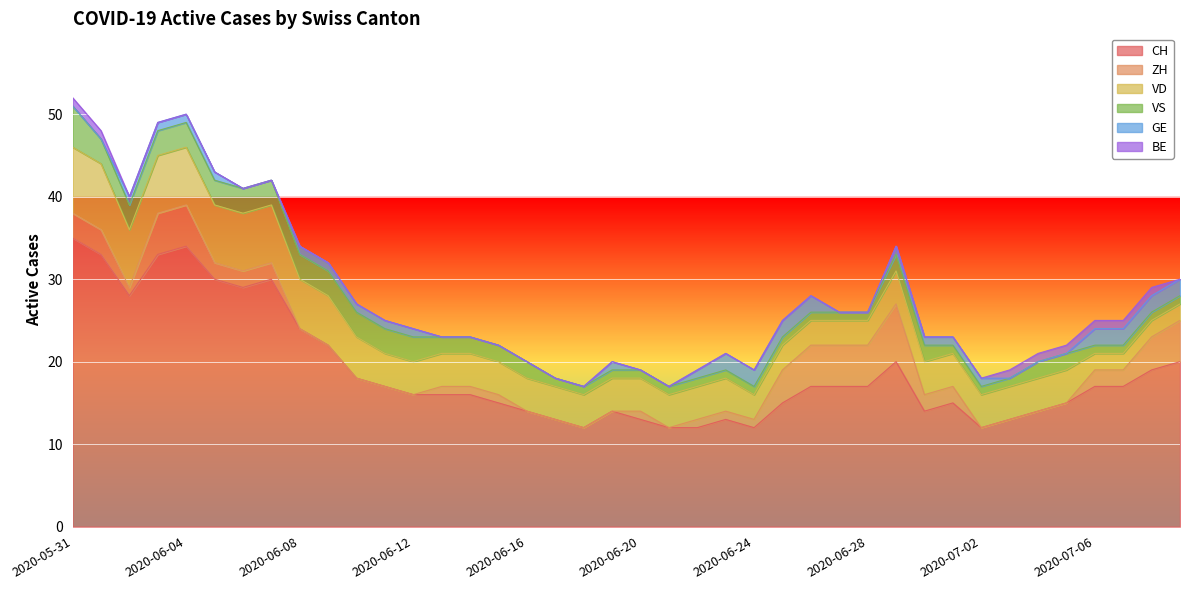

Reading right to left, list all the values displayed in this chart.

CH: 20	19	17	17	15	14	13	12	15	14	20	17	17	17	15	12	13	12	12	13	14	12	13	14	15	16	16	16	17	18	22	24	30	29	30	34	33	28	33	35
ZH: 5	4	2	2	0	0	0	0	2	2	7	5	5	5	4	1	1	1	0	1	0	0	0	0	1	1	1	0	0	0	0	0	2	2	2	5	5	1	3	3
VD: 2	2	2	2	4	4	4	4	4	4	4	3	3	3	3	3	4	4	4	4	4	4	4	4	4	4	4	4	4	5	6	6	7	7	7	7	7	7	8	8
VS: 1	1	1	1	2	2	1	1	1	2	2	1	1	1	1	1	1	1	1	1	1	1	1	2	2	2	2	3	3	3	3	3	3	3	3	3	3	3	3	5
GE: 2	2	2	2	0	0	0	1	1	1	1	0	0	2	2	2	2	1	0	0	1	0	0	0	0	0	0	1	1	1	1	1	0	0	1	1	1	1	0	0
BE: 0	1	1	1	1	1	1	0	0	0	0	0	0	0	0	0	0	0	0	0	0	0	0	0	0	0	0	0	0	0	0	0	0	0	0	0	0	0	1	1